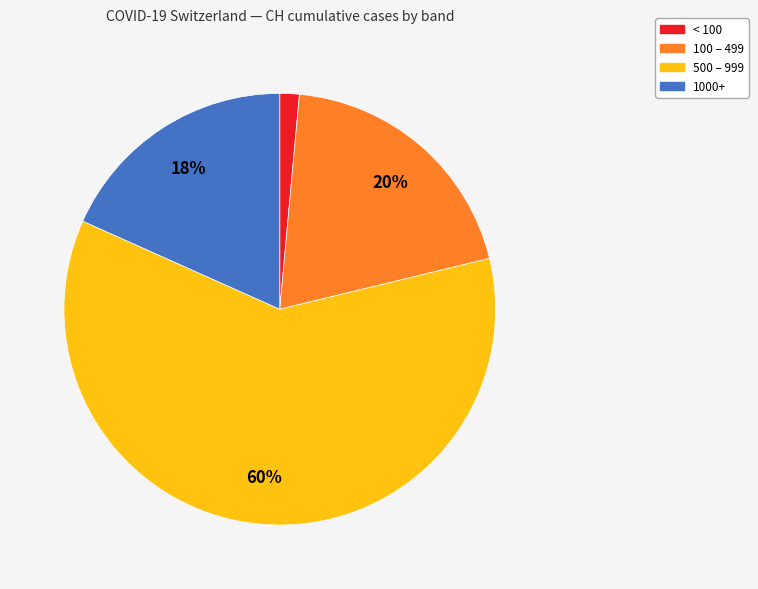

How many segments does this pie chart have?

4